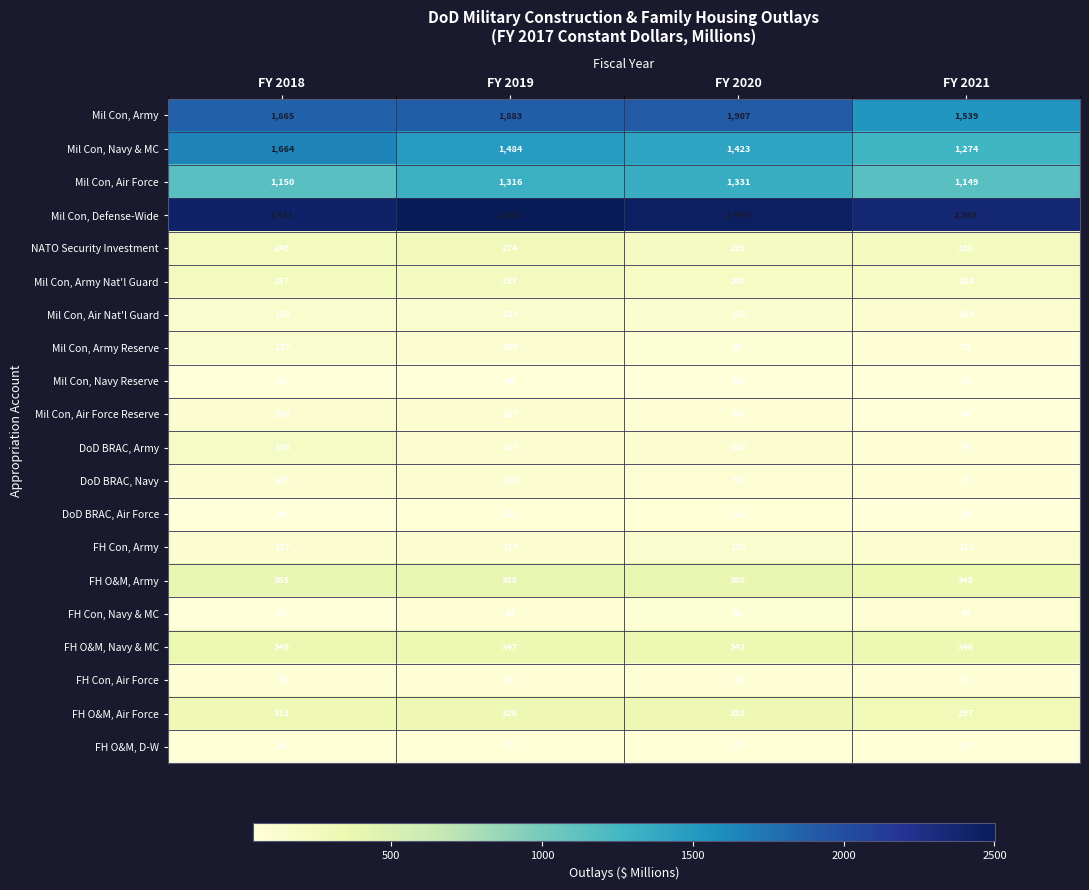

Count the number of data series in this chart.

20